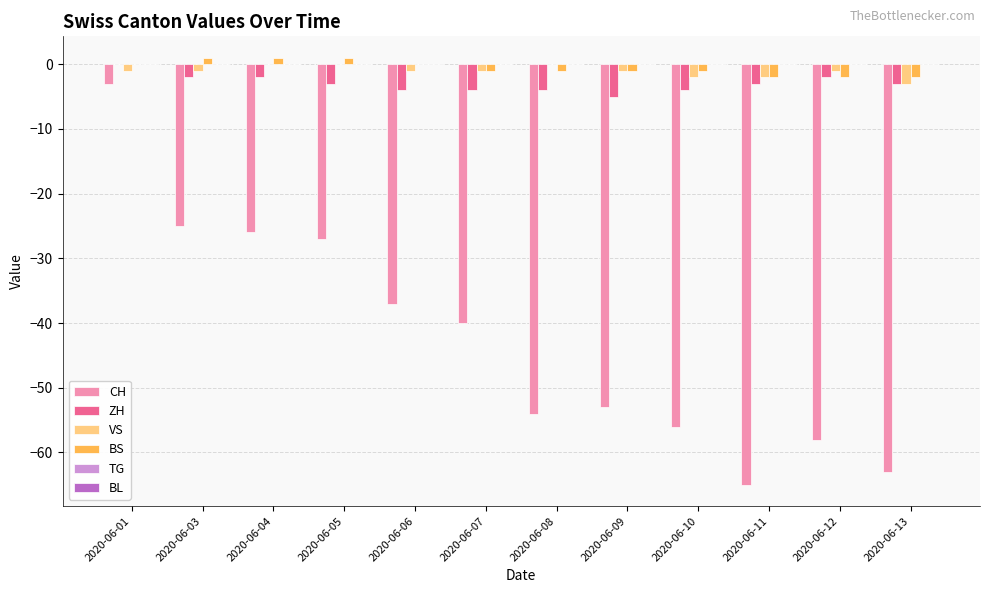

What is the sum of all ZH values?

-36